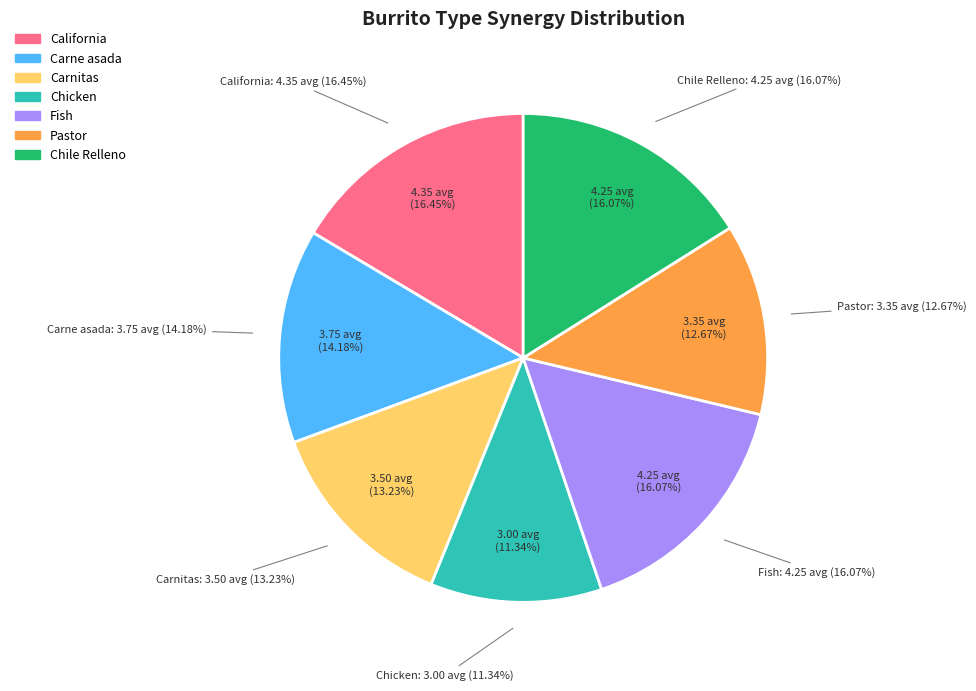

Rank the categories by value from lowest to highest.

Chicken, Pastor, Carnitas, Carne asada, Fish, Chile Relleno, California